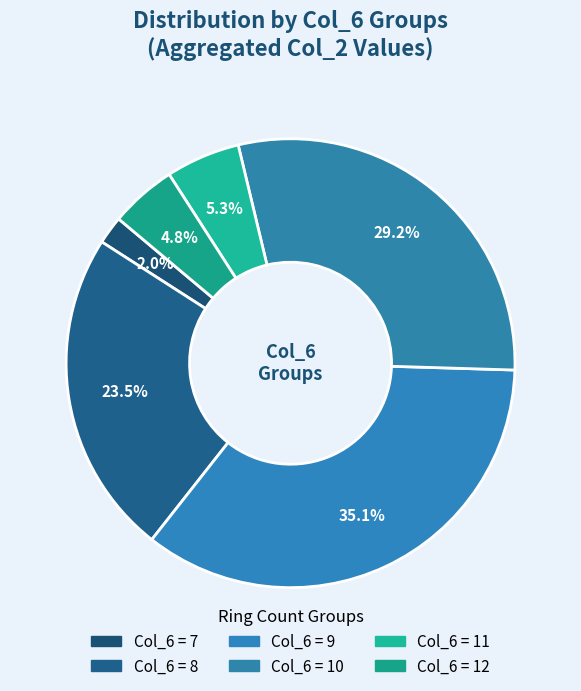

To the nearest percent, what is the average slice percentage?

17%